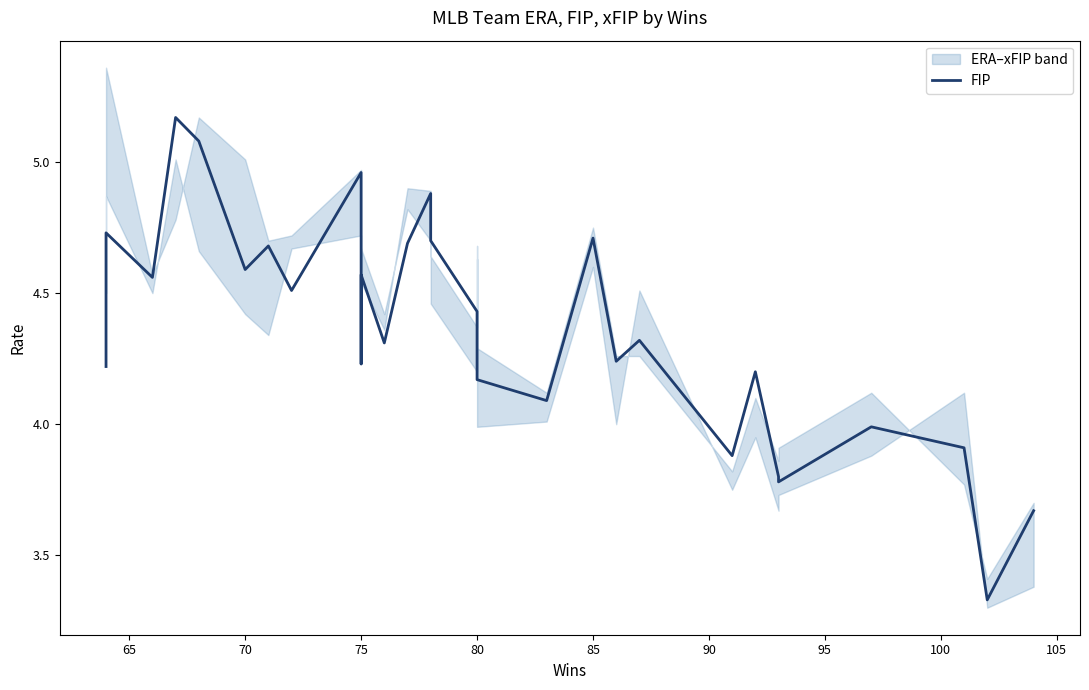

Reading left to right, extract all data points from this chart.

4.2	4.7	4.6	5.2	5.1	4.6	4.7	4.5	5.0	4.2	4.6	4.3	4.7	4.9	4.7	4.4	4.4	4.2	4.1	4.7	4.2	4.3	3.9	4.2	3.8	3.8	4.0	3.9	3.3	3.7